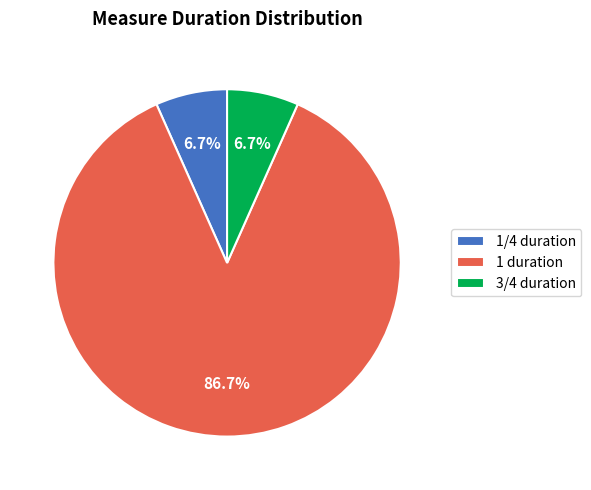

Combined, do 1 duration and 1/4 duration account for over 50%?

Yes